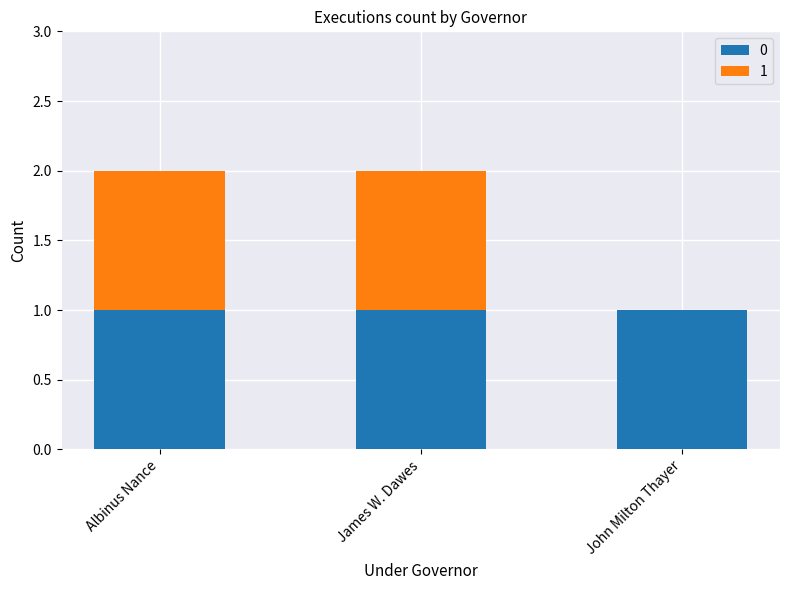

How many series are shown in this chart?

2